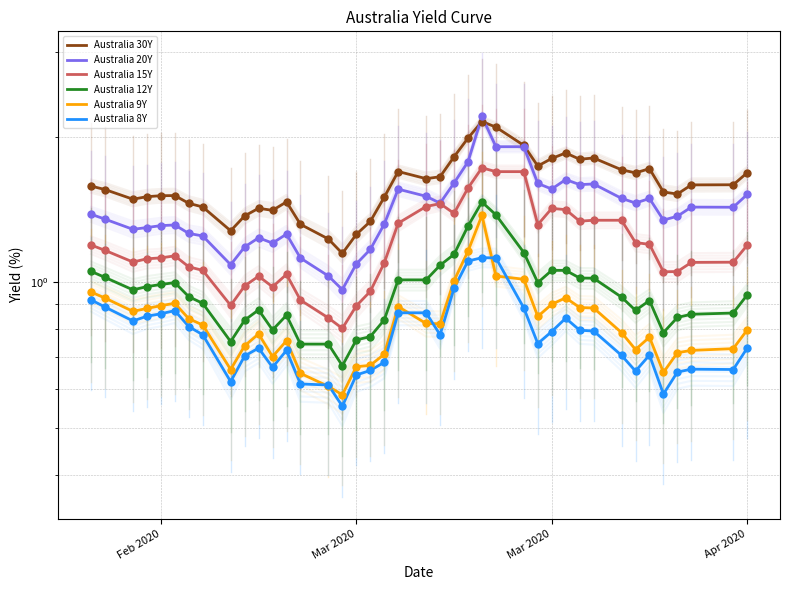

Which series reaches the maximum Y coordinate?

Australia 20Y